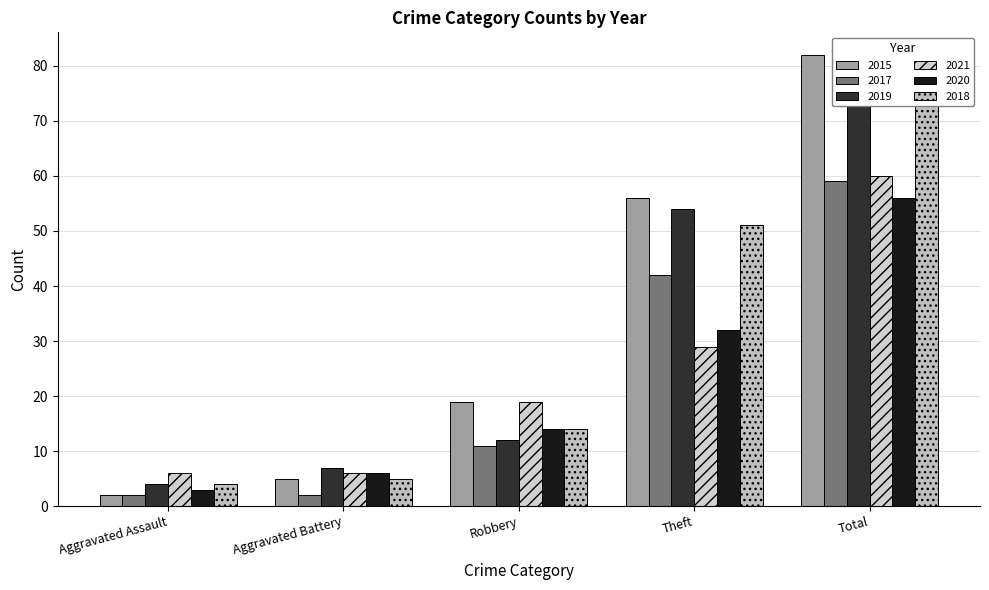

What value does the 2015 series have at Total, to the nearest 5?

80